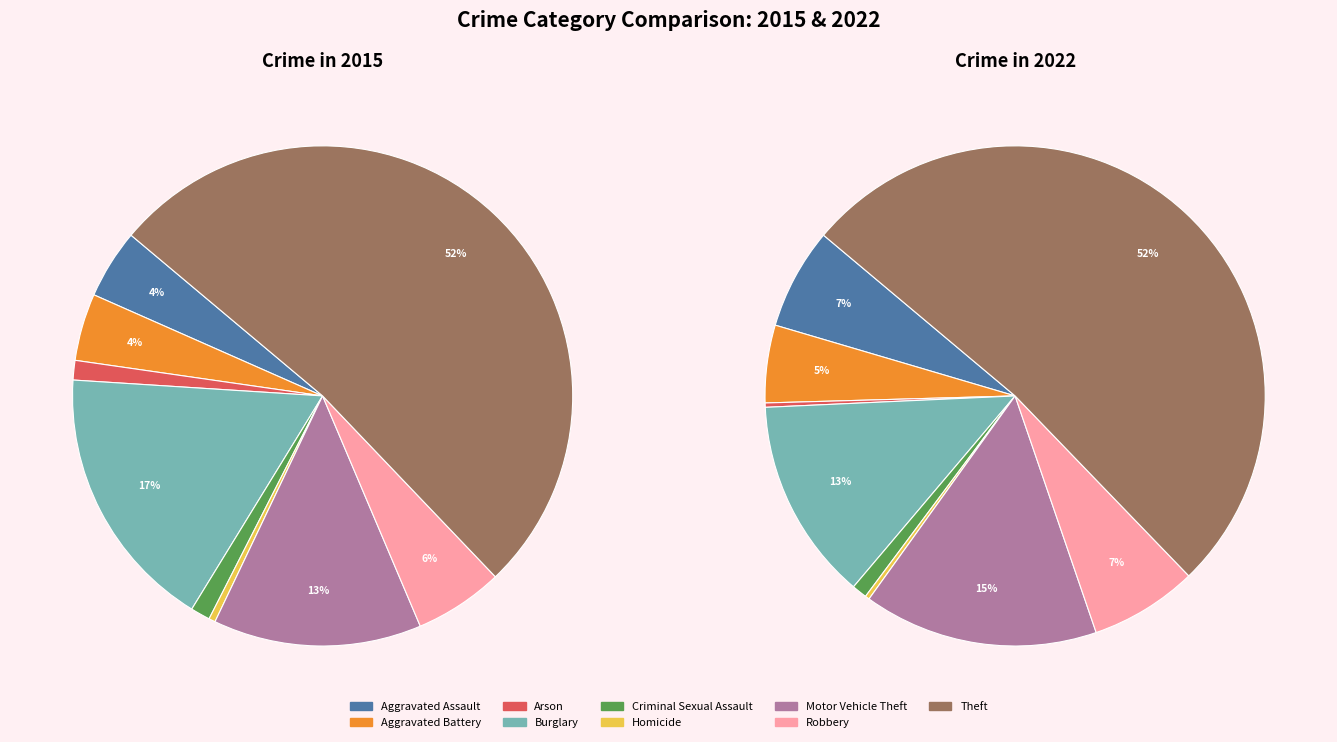

Which slice represents more than half of the pie?

Theft